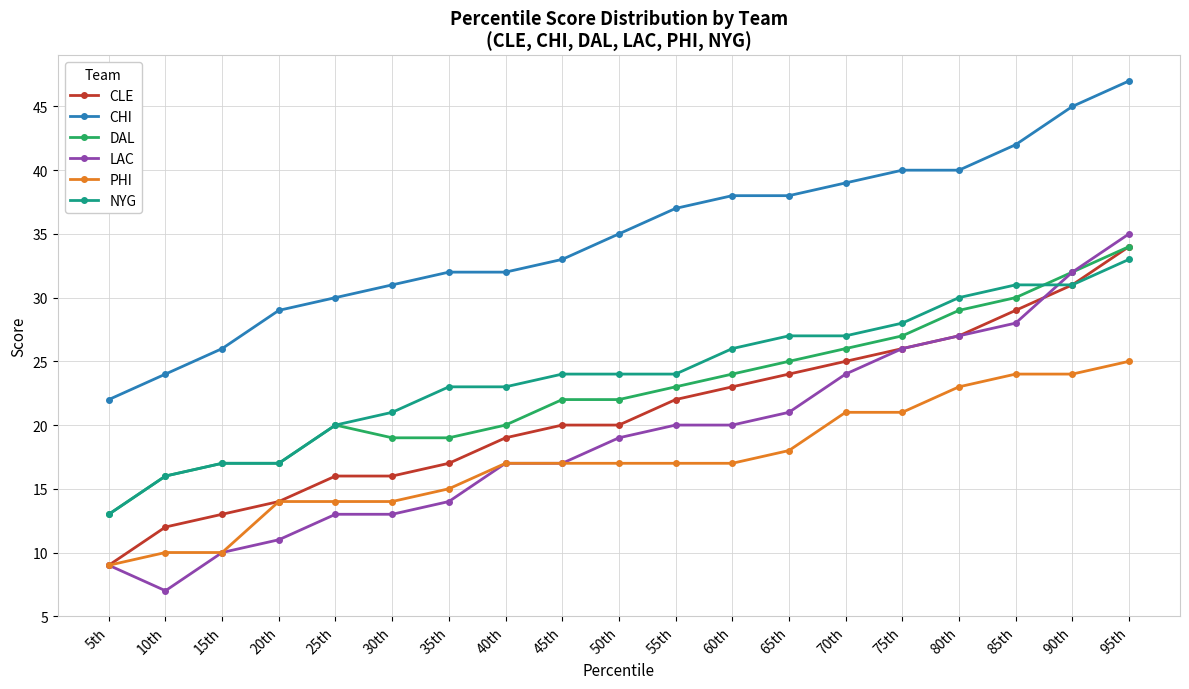

What position from the right is 95th?

1